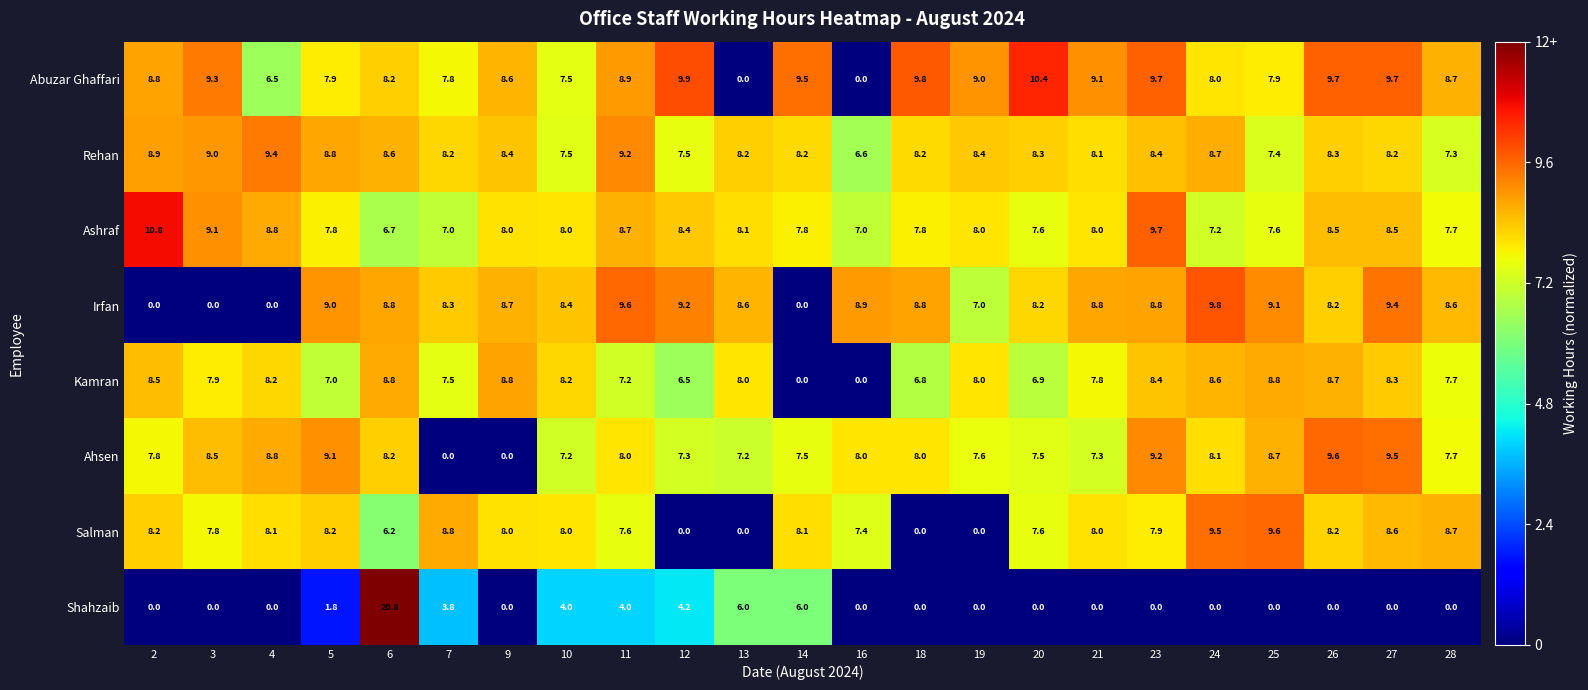

The value of Kamran at 2 is 8.5. True or false?

True